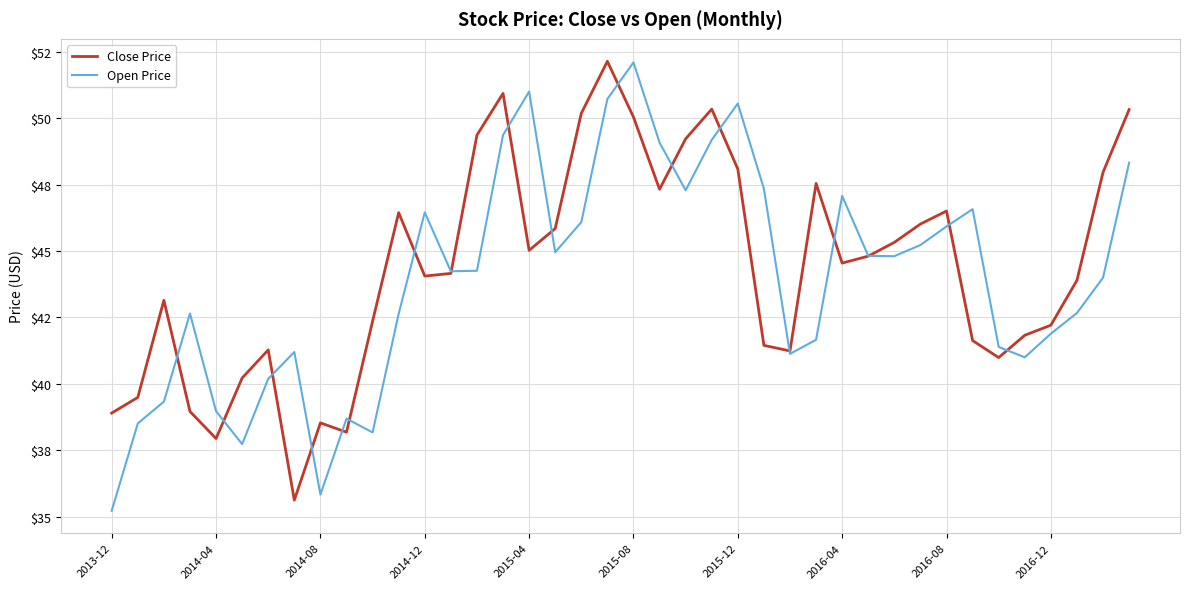

At which label is Open Price closest to 43?

37